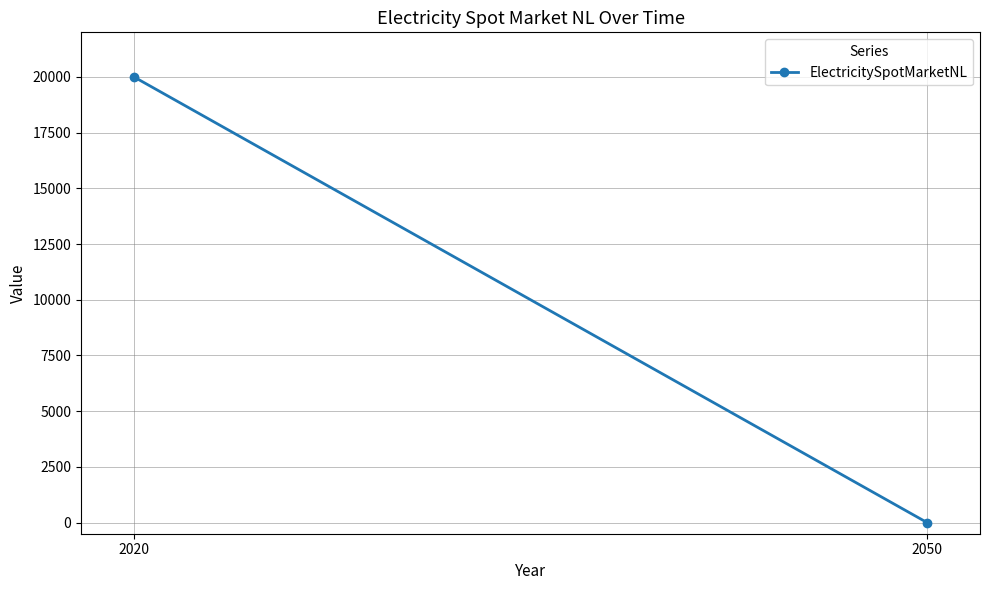

List the labels in order of value, smallest first.

2050, 2020